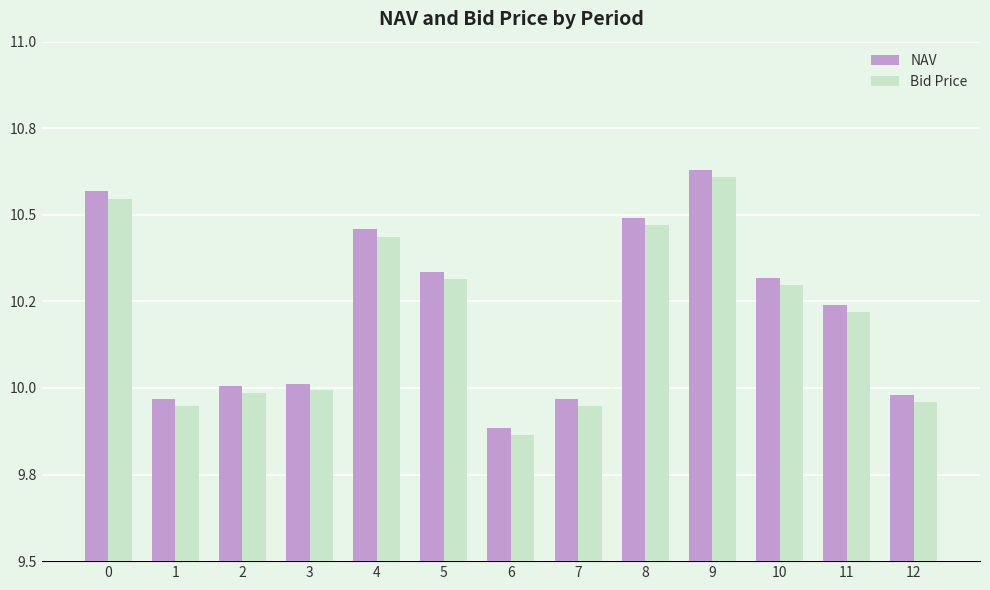

What is the total value across all series at 6?

19.7